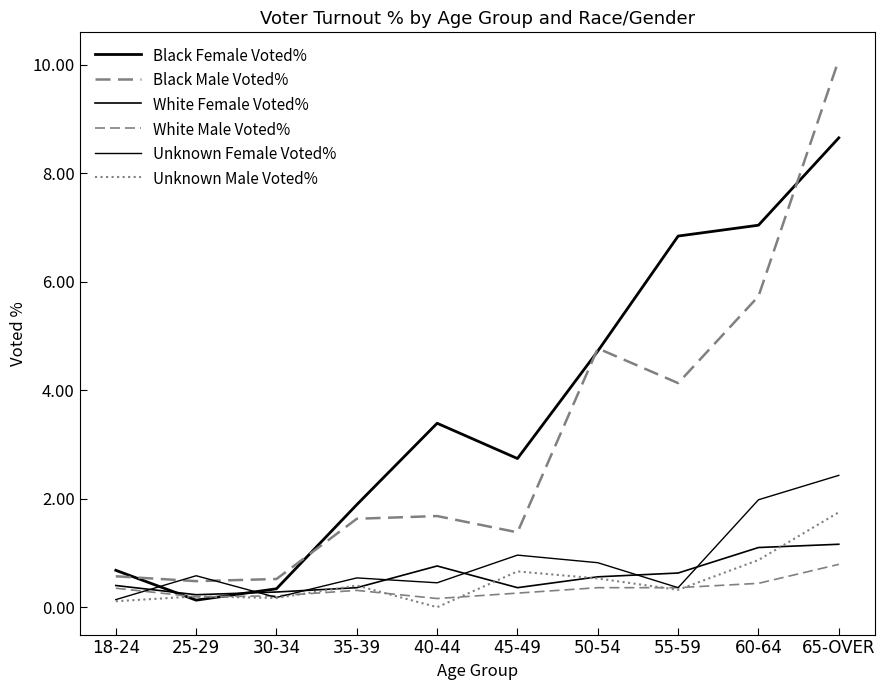

True or false: Black Male Voted% and Unknown Female Voted% intersect in this chart.

True